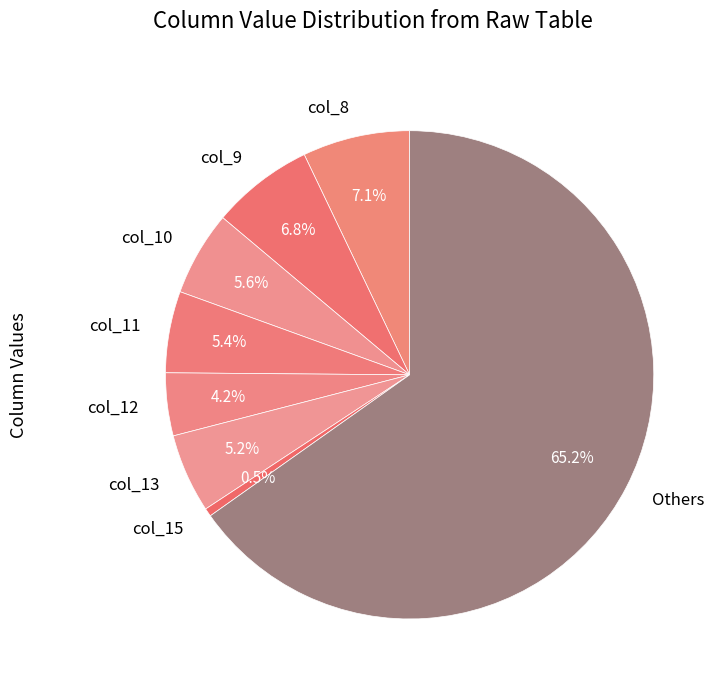

Is there any slice that represents more than half of the pie?

Yes